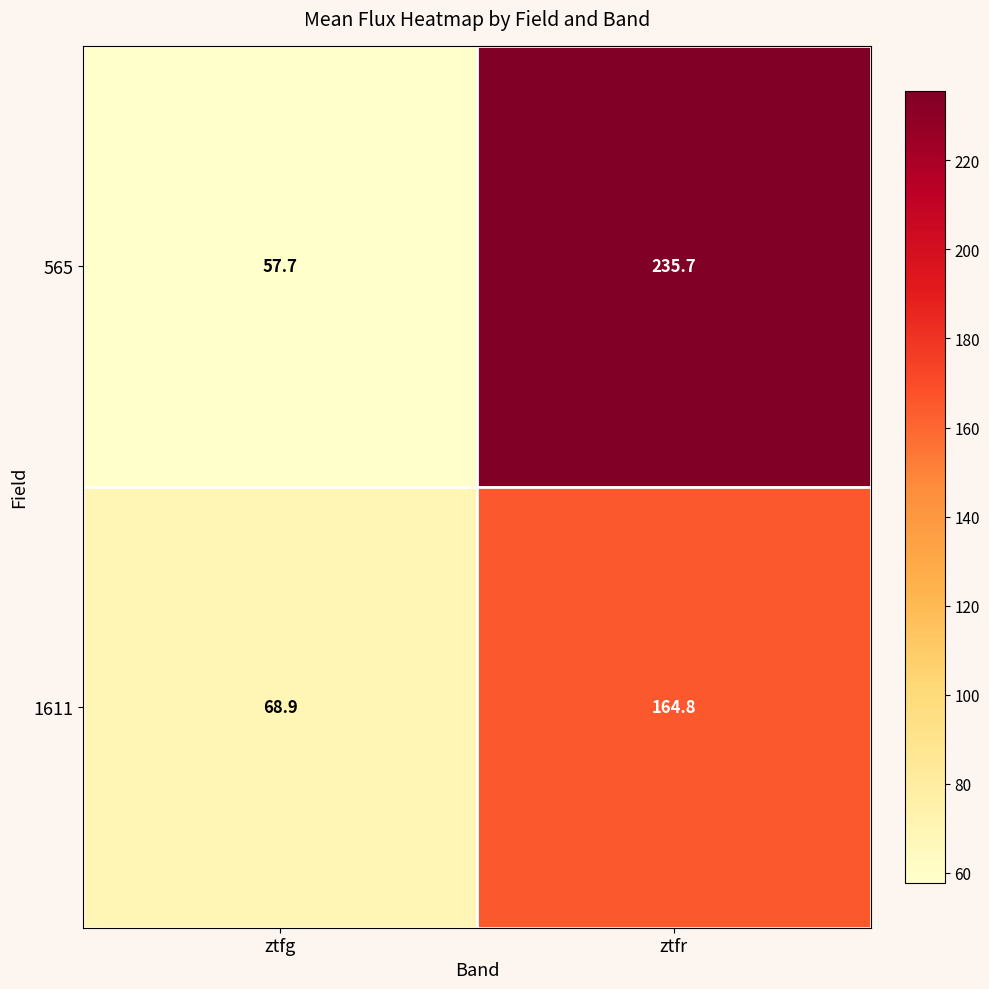

What is the difference between the highest and lowest values at ztfg?

11.2